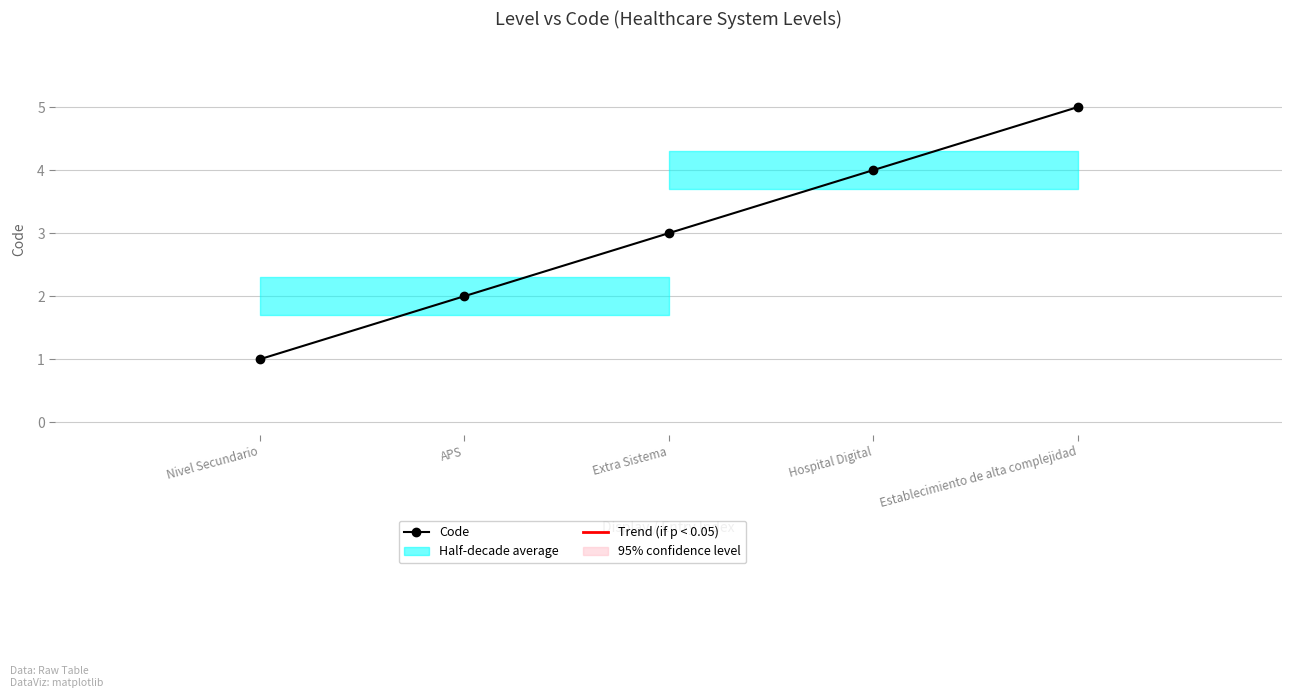

Does the chart have visible grid lines?

Yes